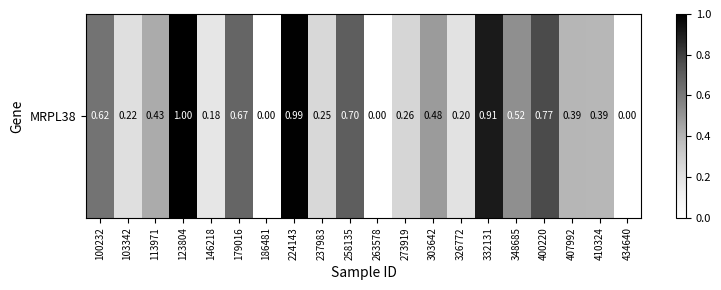

What is the difference between the second highest and second lowest values?

1.0